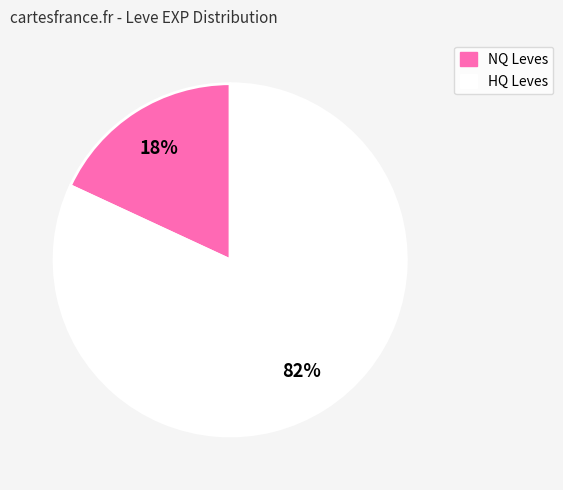

To the nearest percent, what is the average slice percentage?

50%